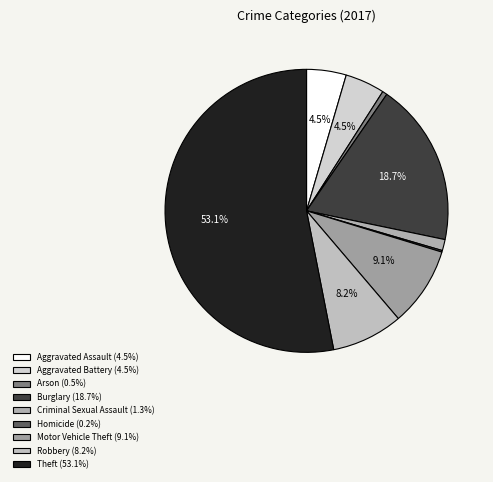

What is the change in value from Burglary to Homicide?

-102